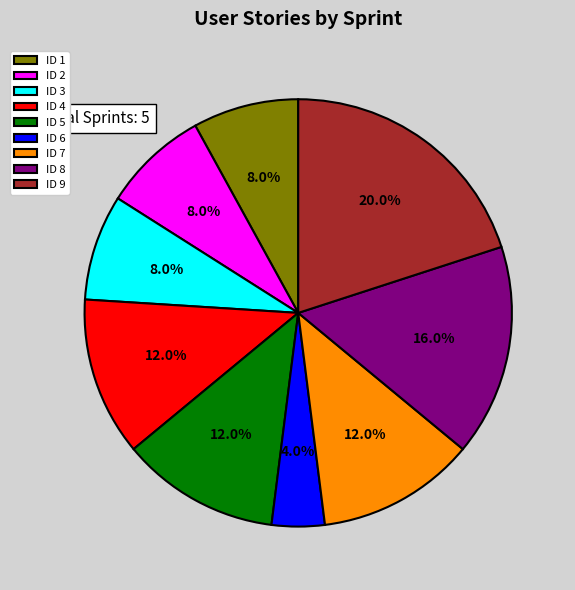

Is ID 3 the majority of the pie?

No